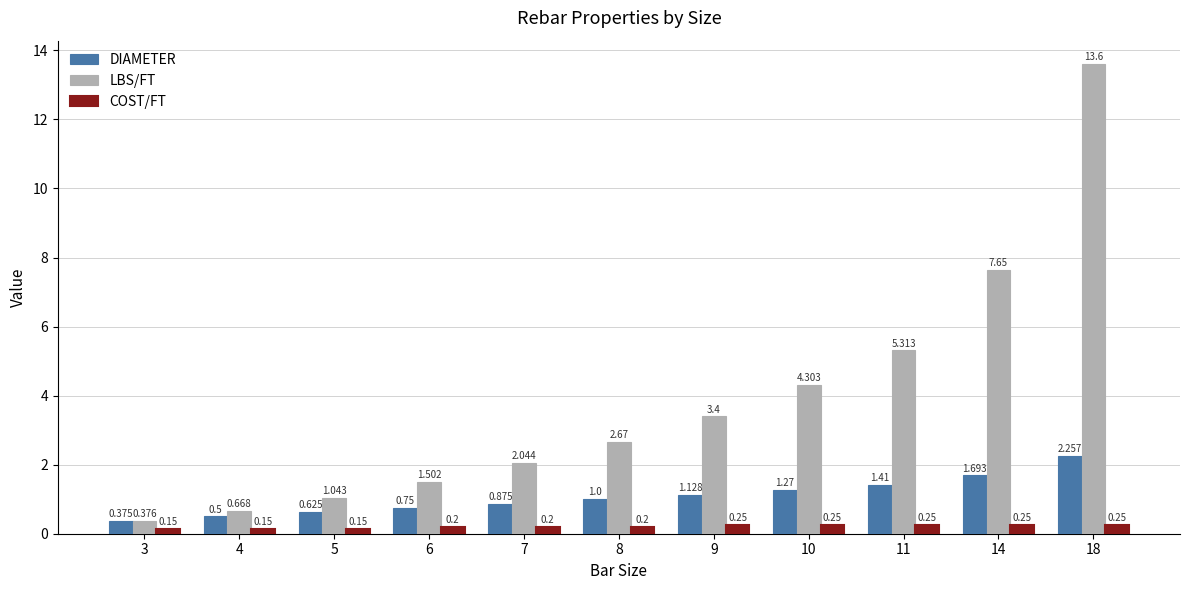

What is the average value of the COST/FT series?

0.2